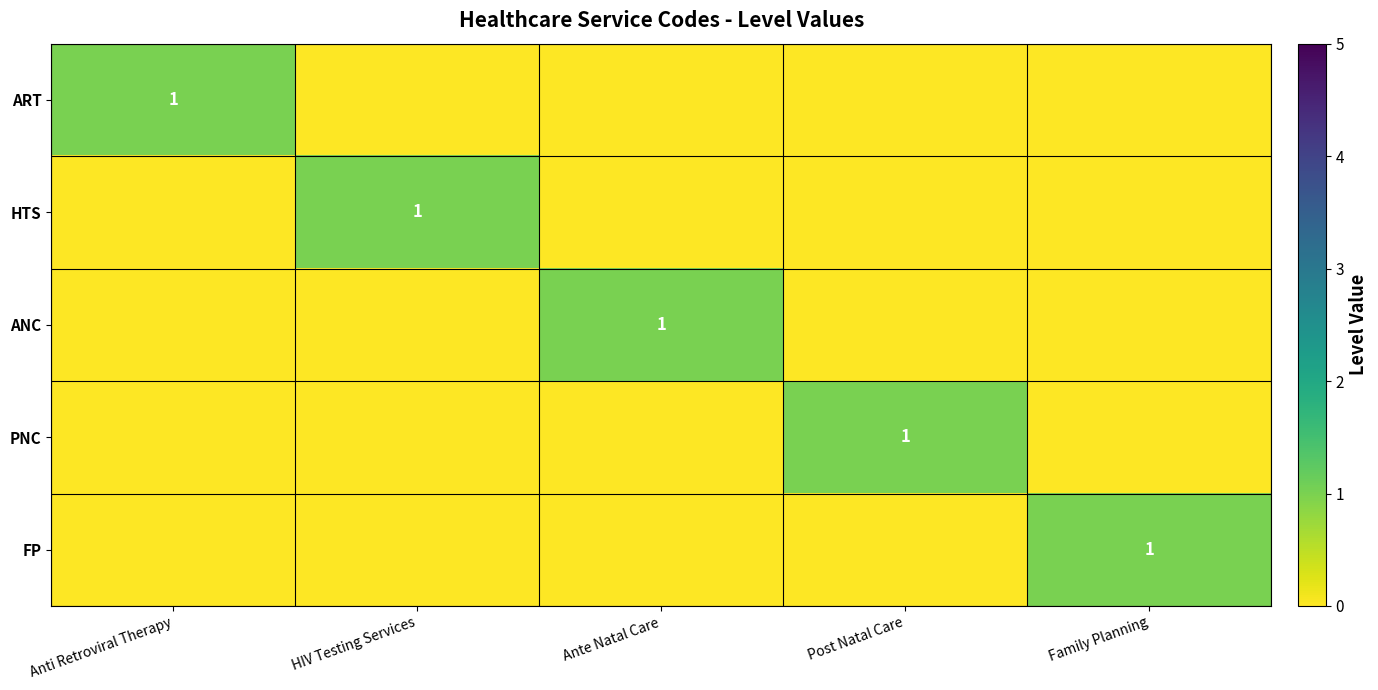

True or false: ANC has a value of 0 at Family Planning.

True